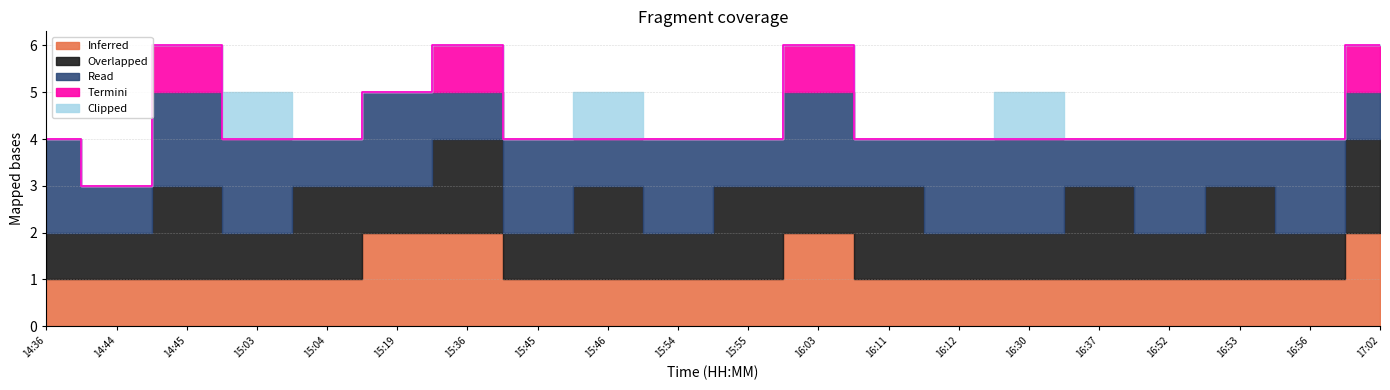

True or false: Read has more than 1 points higher than both neighbors.

True